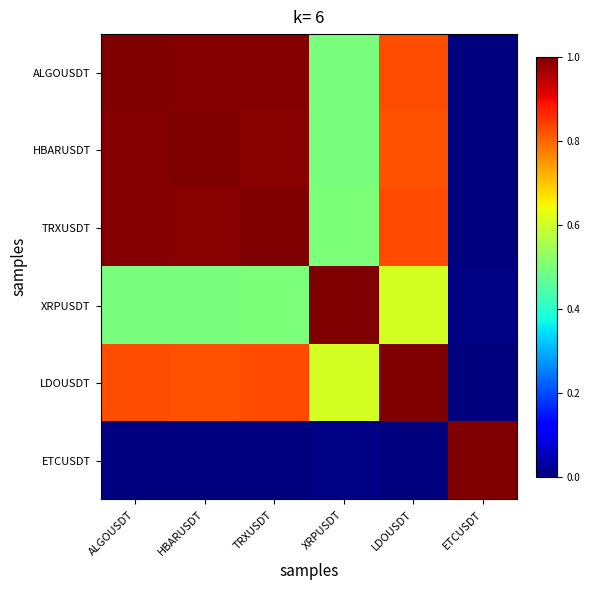

What is the difference between the highest and lowest values at HBARUSDT?

1.0